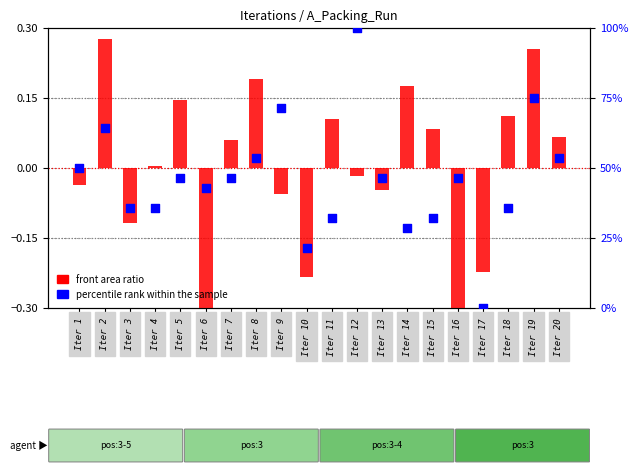

What is the total value across all series at Iter 11?

32.2